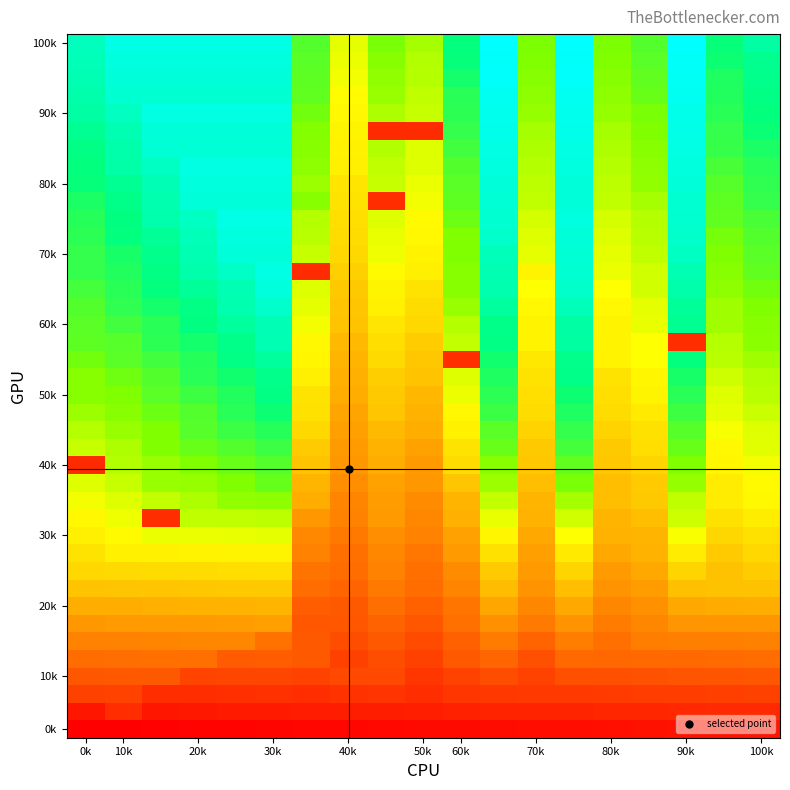

At which category does the chart reach its minimum across all series?

0k